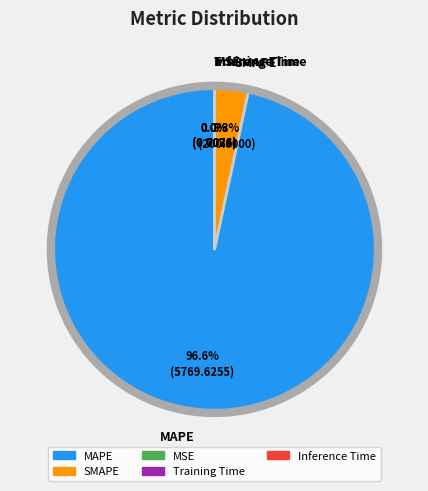

What is the largest slice in the pie chart?

MAPE